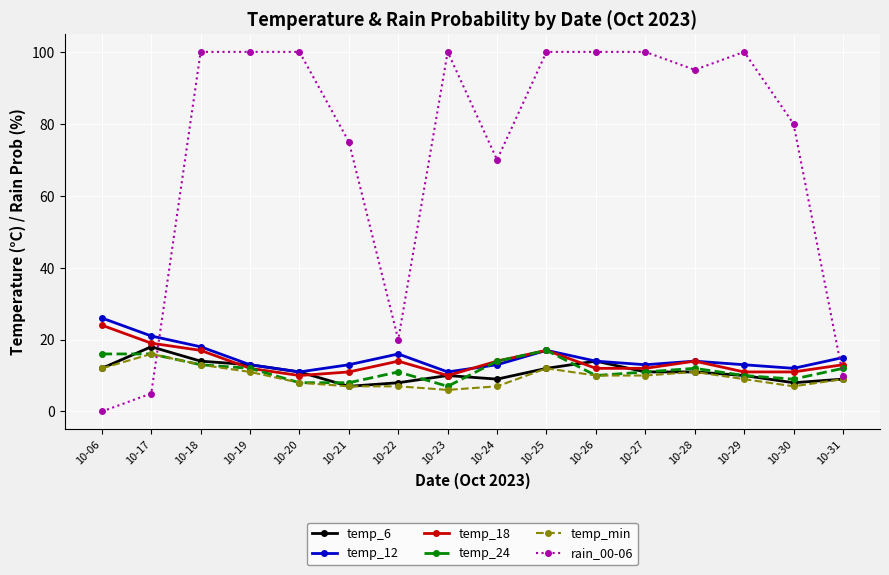

True or false: temp_min has more than 1 points higher than both neighbors.

True